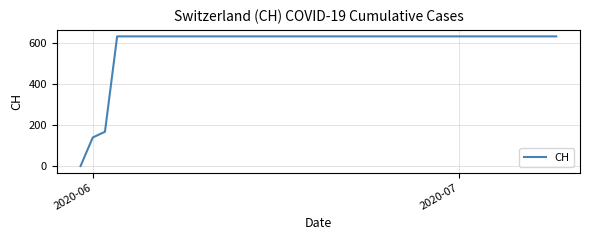

What is the average value?

591